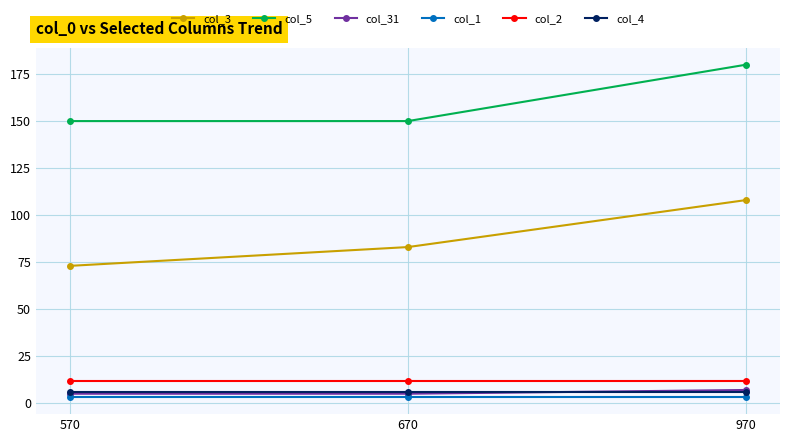

What is the sum of the col_1 values at 670 and 970?

6